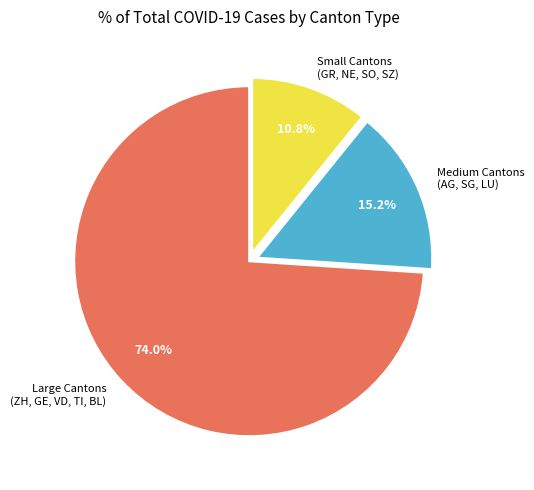

Approximately how many times larger is the value at Small Cantons (GR, NE, SO, SZ) compared to Medium Cantons (AG, SG, LU)?

0.7